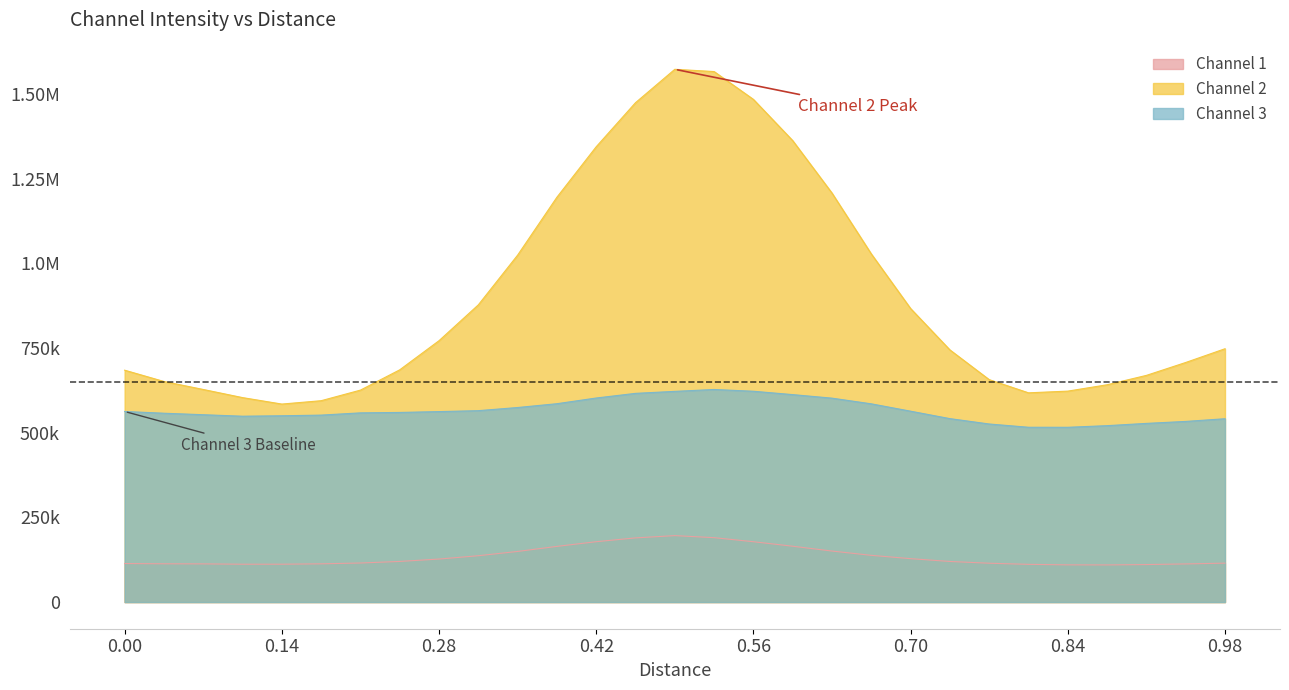

Does the chart have visible grid lines?

No